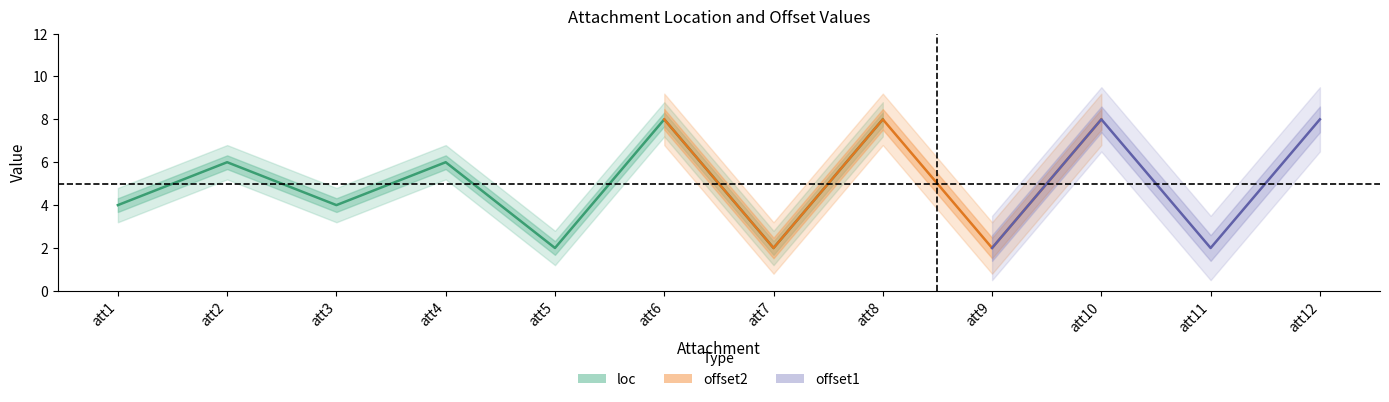

True or false: offset1 and offset2 cross at least once.

False